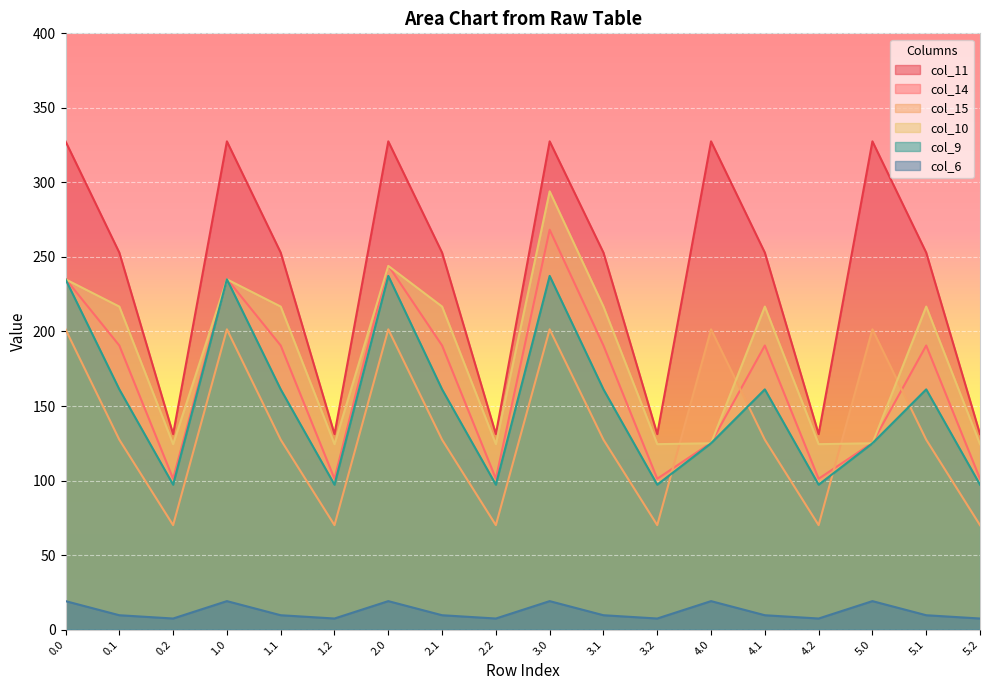

Which series changed the most between 4.1 and 5.1?

col_11